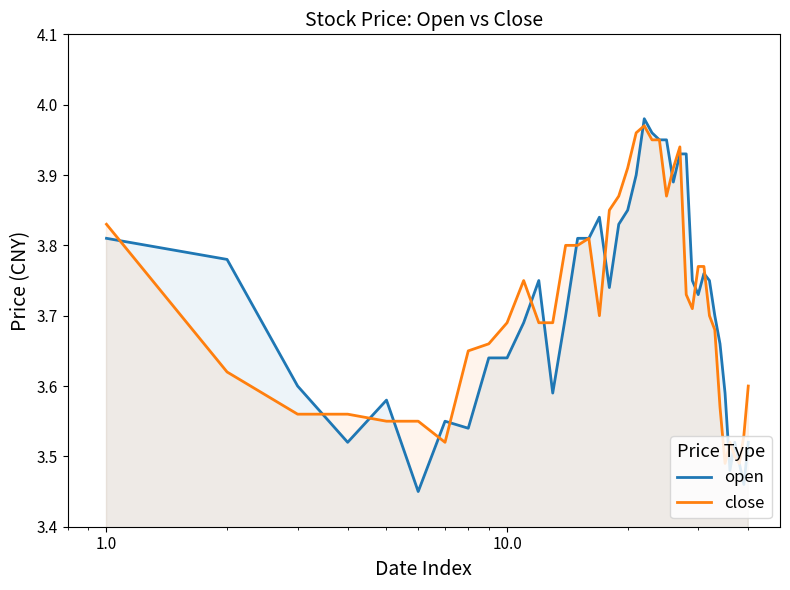

In open, how many points are lower than both neighbors (excluding endpoints)?

9